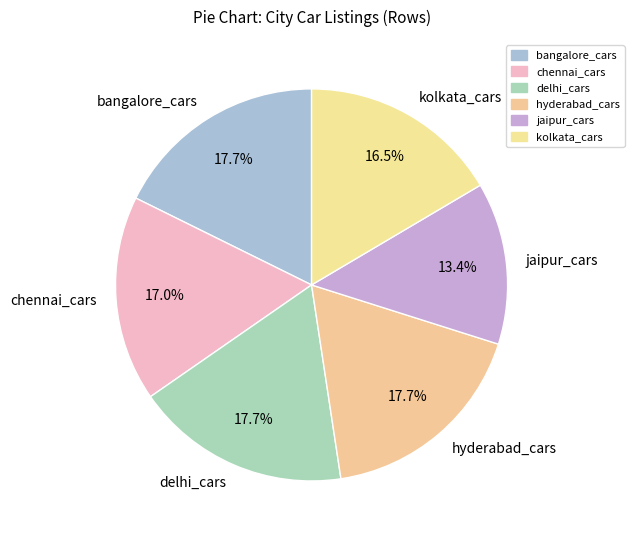

To the nearest percent, what portion does delhi_cars represent?

18%